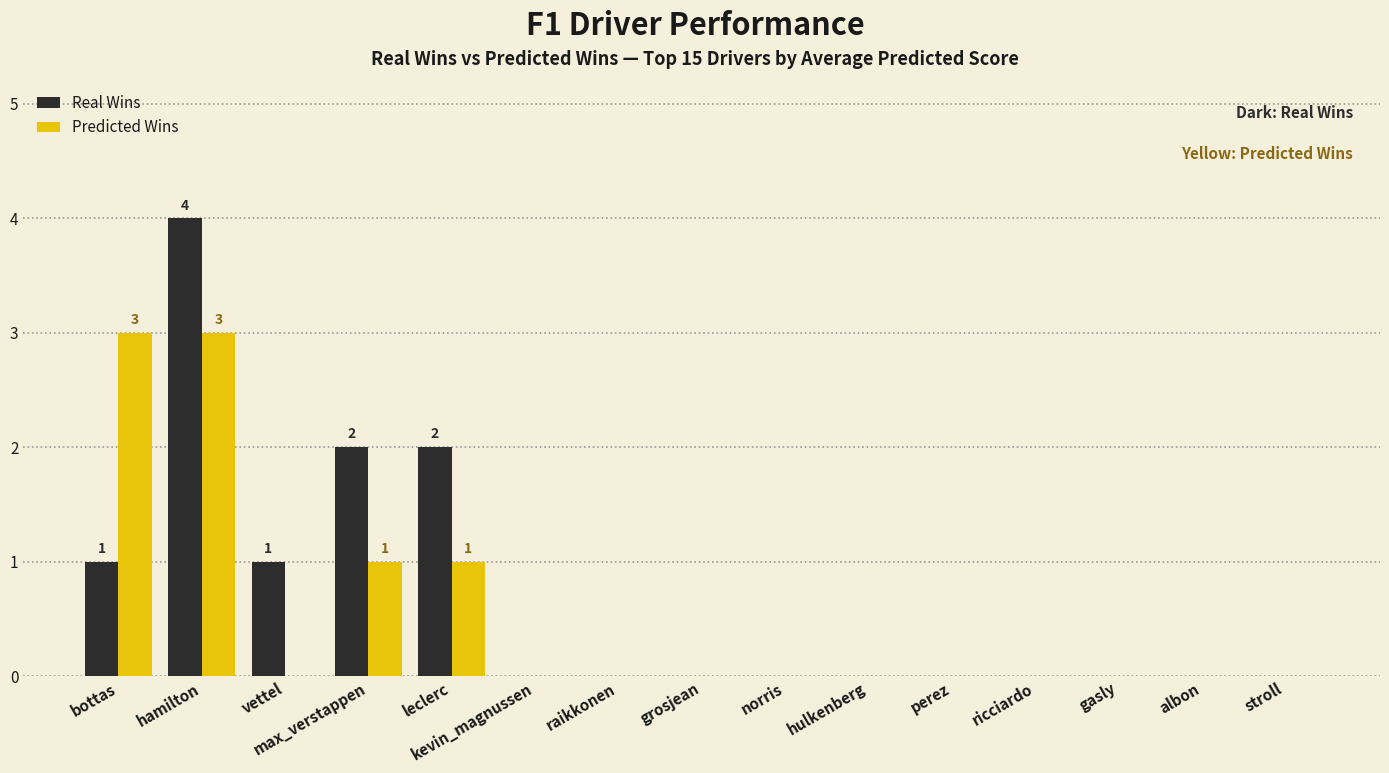

Reading left to right, extract all data points from this chart.

Real Wins: 1	4	1	2	2	0	0	0	0	0	0	0	0	0	0
Predicted Wins: 3	3	0	1	1	0	0	0	0	0	0	0	0	0	0